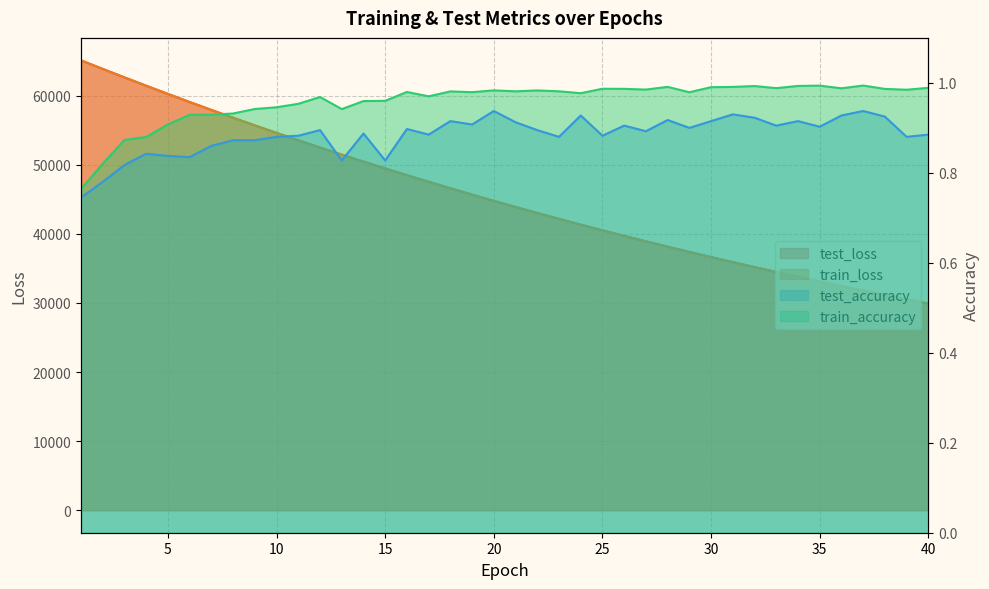

What is the difference between the test_loss values at 9 and 35?

22579.8